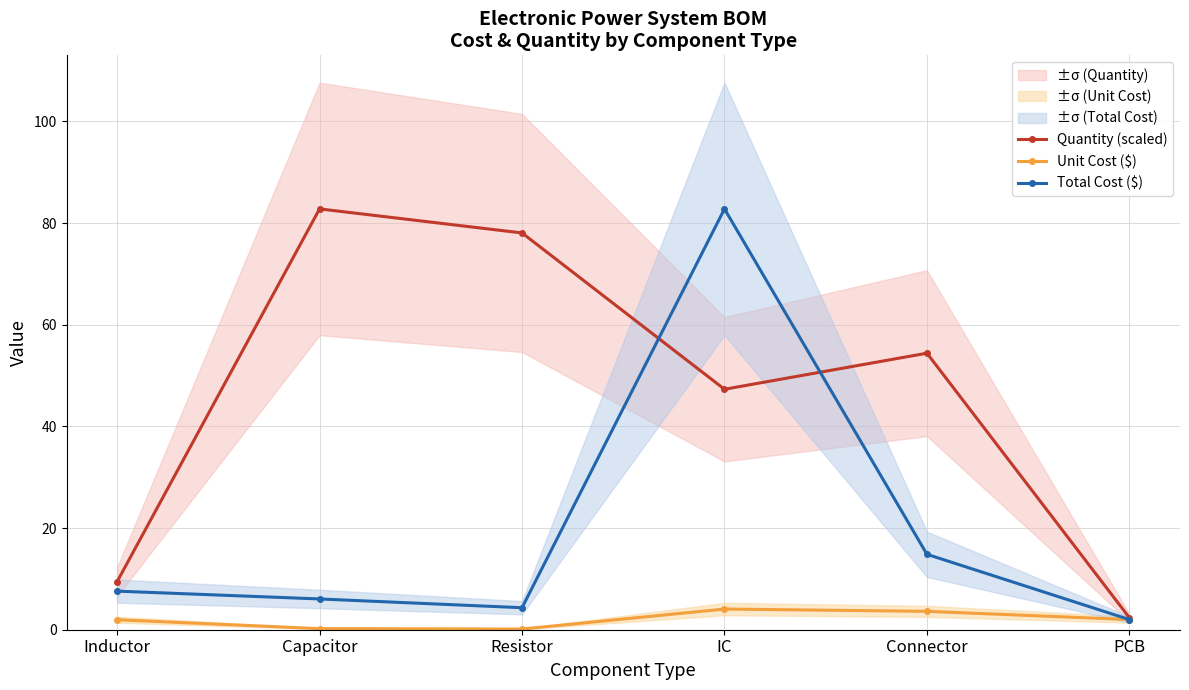

What is the label of the 5th point from the left?

Connector